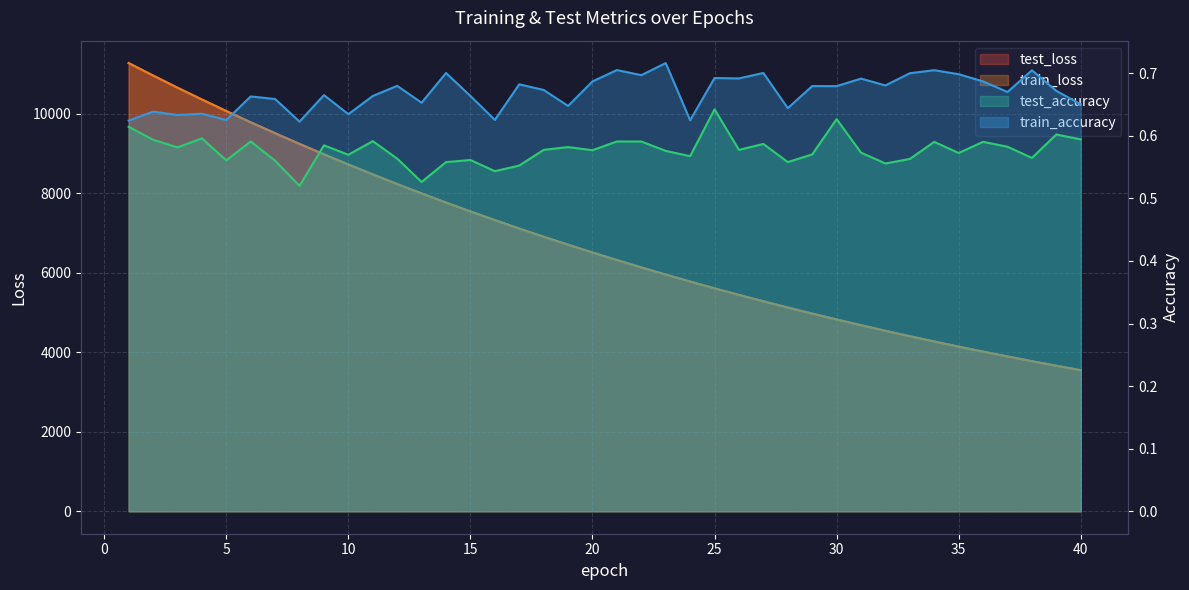

What is the greatest value displayed?

11275.1